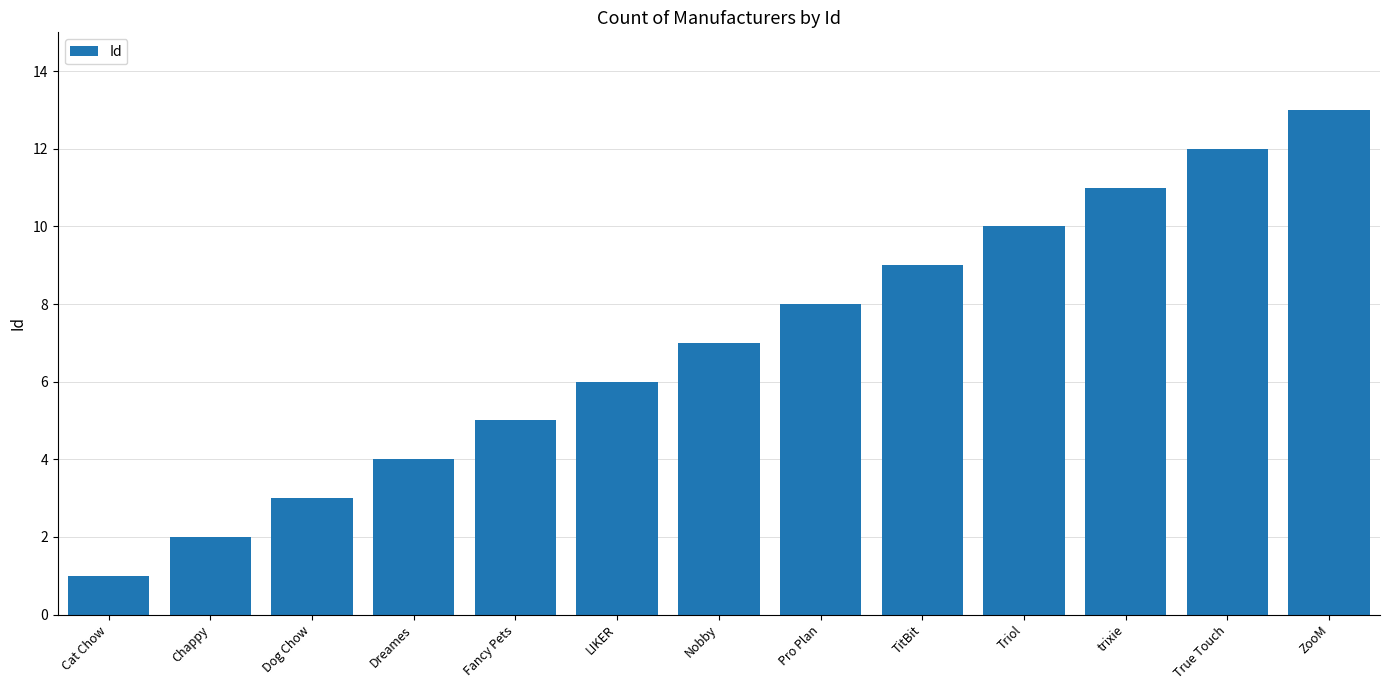

What is the label of the 8th bar from the left?

Pro Plan